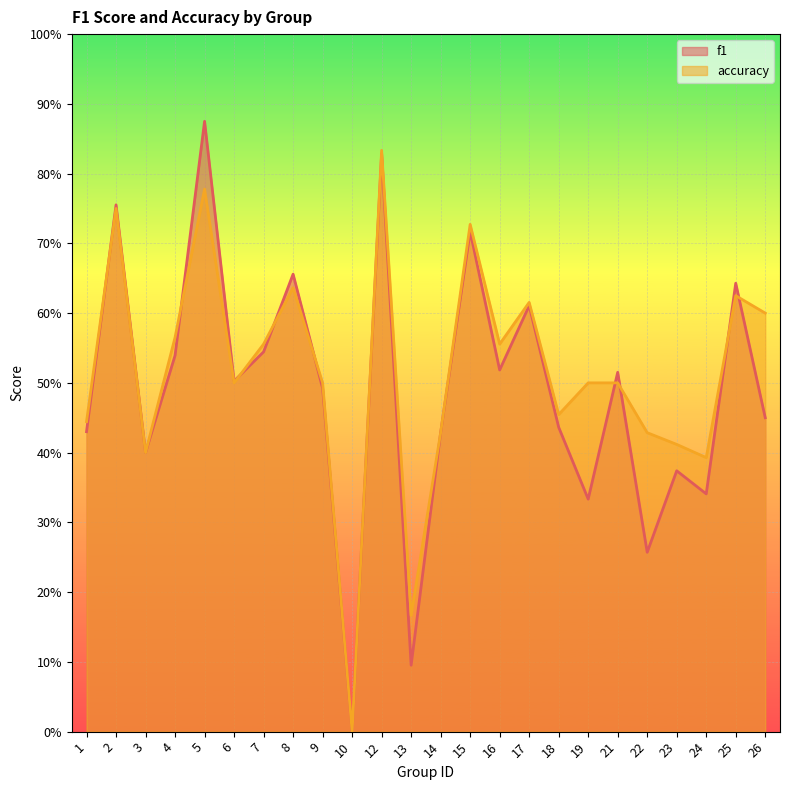

How many data points in f1 are above 0?

23